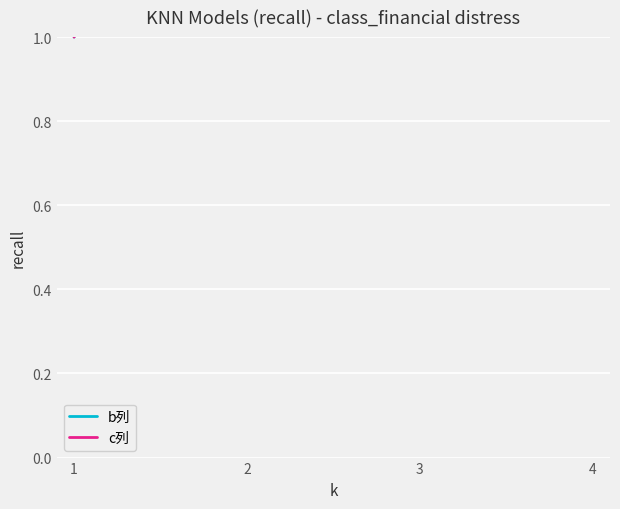

True or false: b列 and c列 intersect in this chart.

False